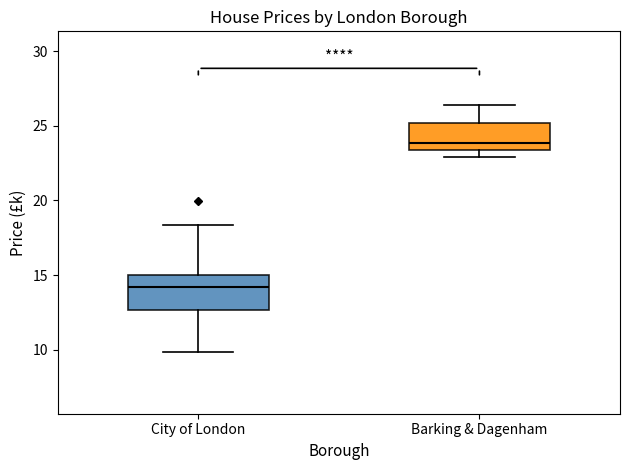

Comparing the boxes themselves (not the whiskers), which one is the tallest?

City of London